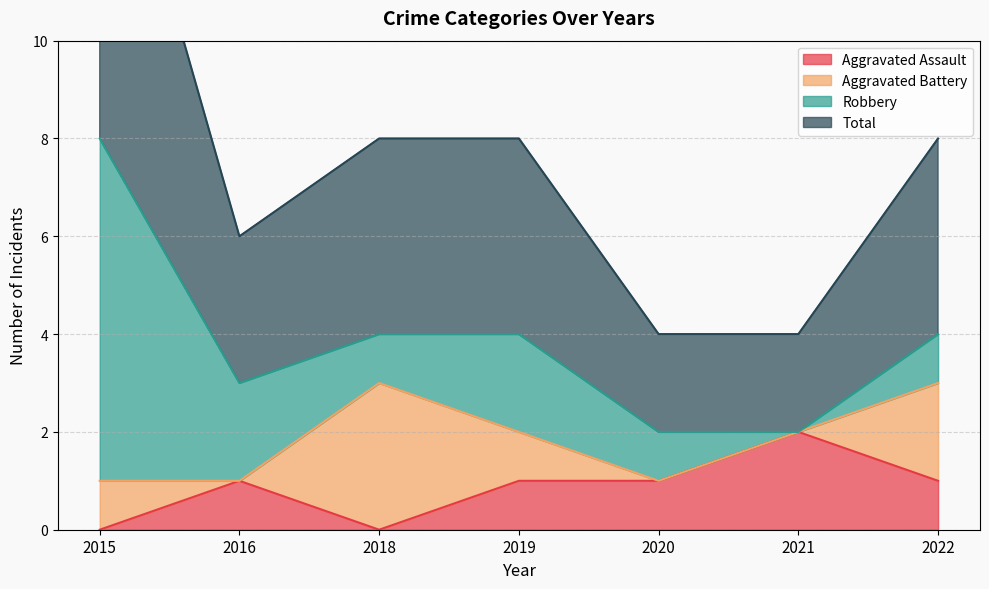

Which label corresponds to the largest value in the chart?

2015